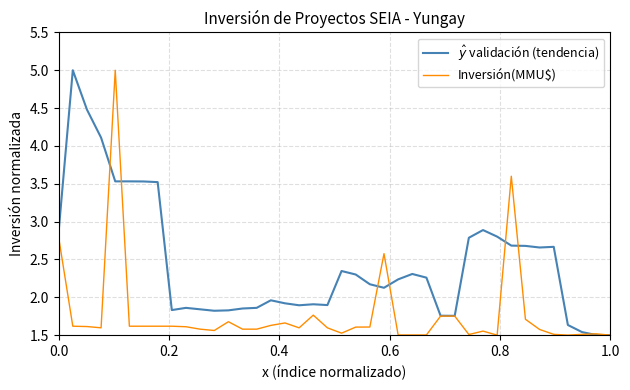

What is the highest value of the Inversión(MMU$) series?

5.0